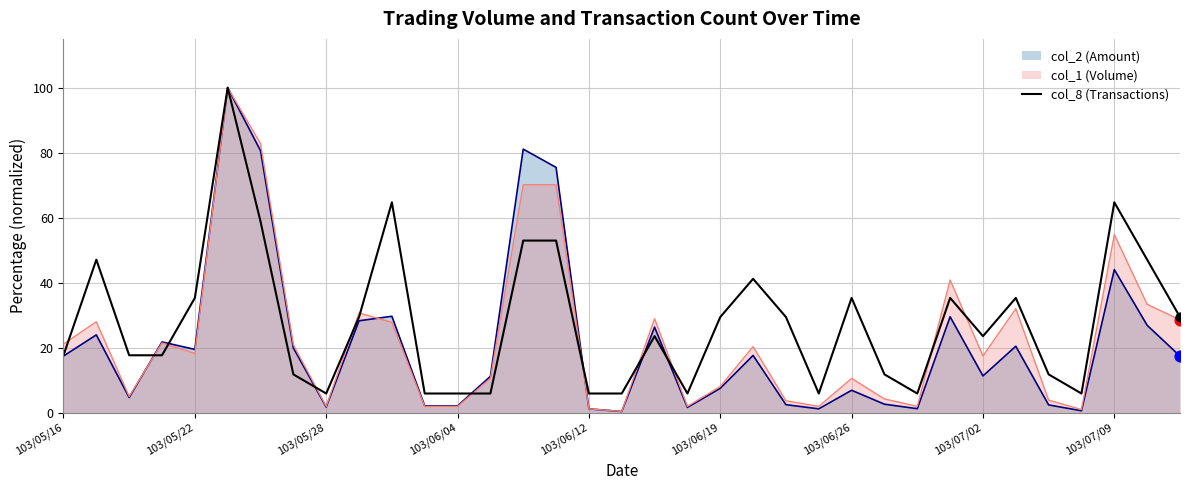

Between 19 and 103/05/16, which is larger?

103/05/16